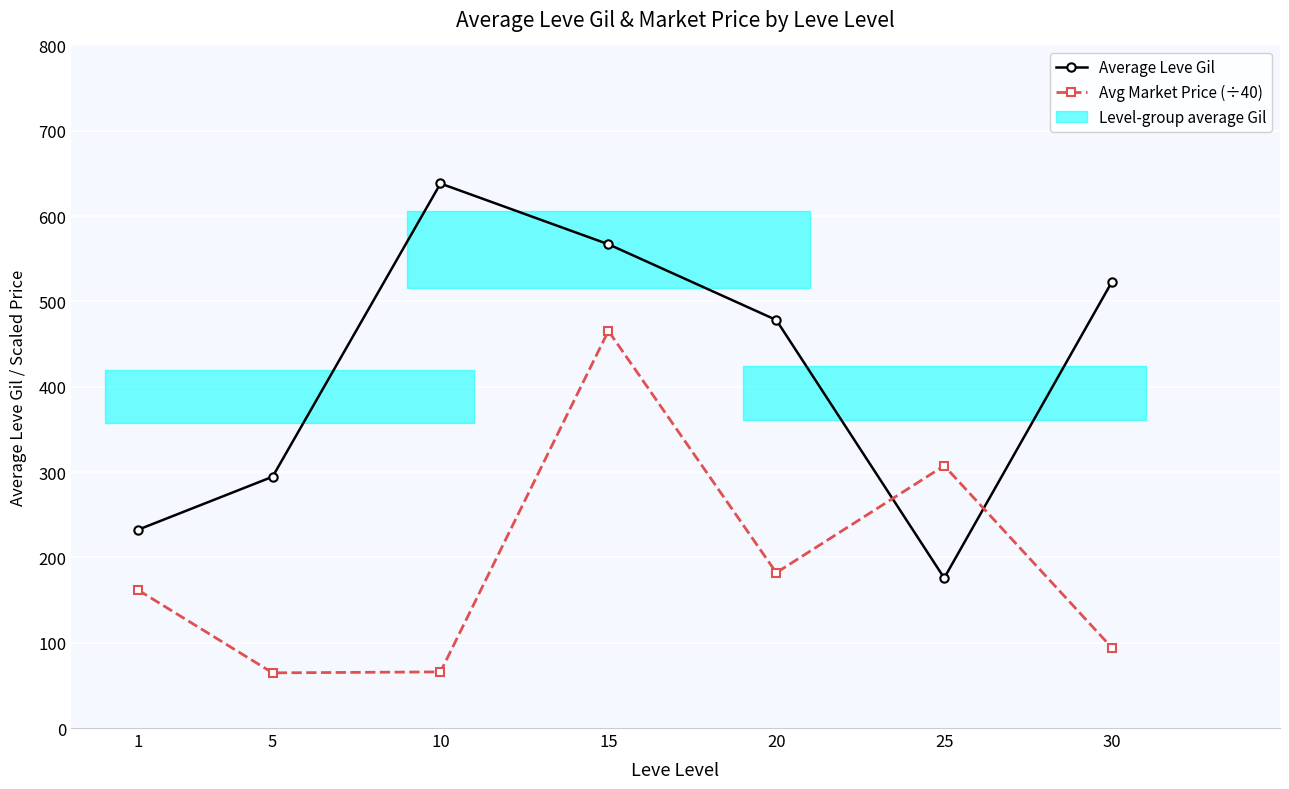

The Avg Market Price (÷40) series shows 46.0 at 10. True or false?

False